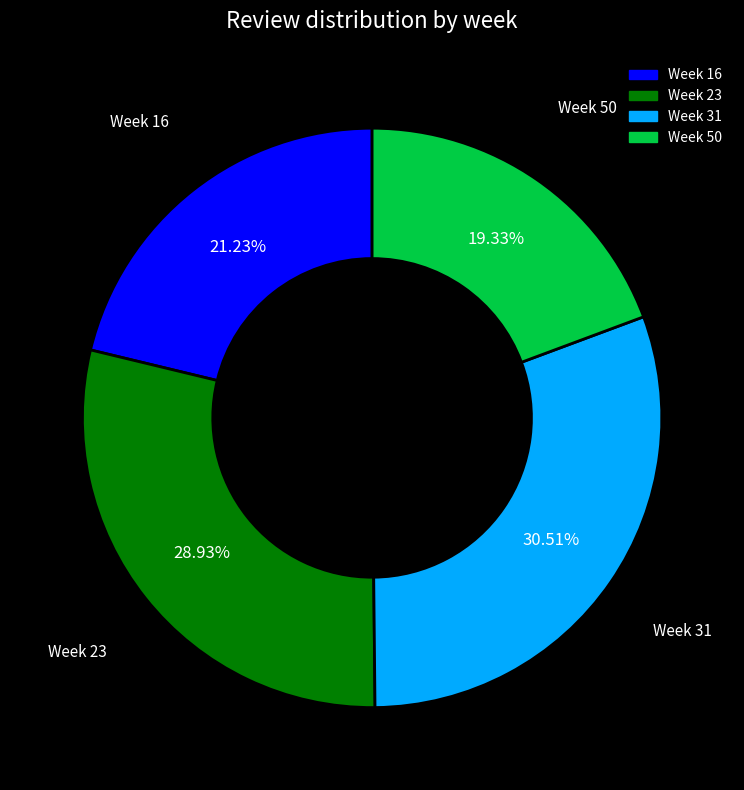

Is there a majority slice in this chart?

No